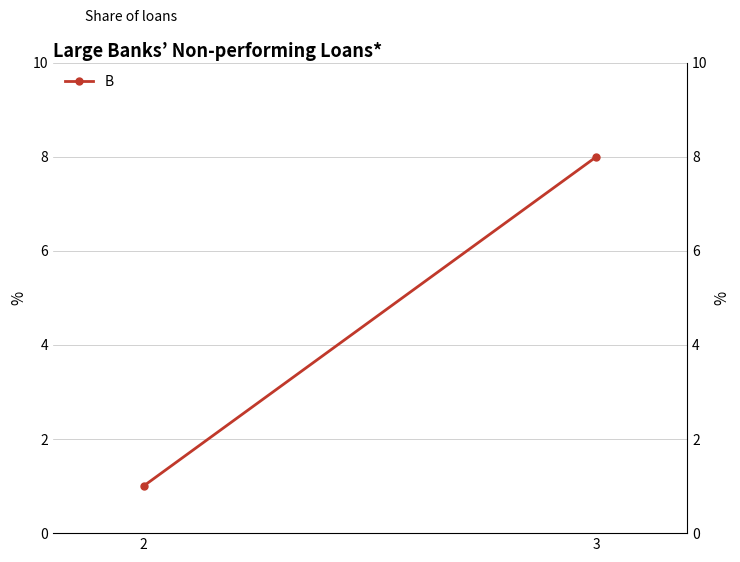

At which category does the chart reach its minimum across all series?

2